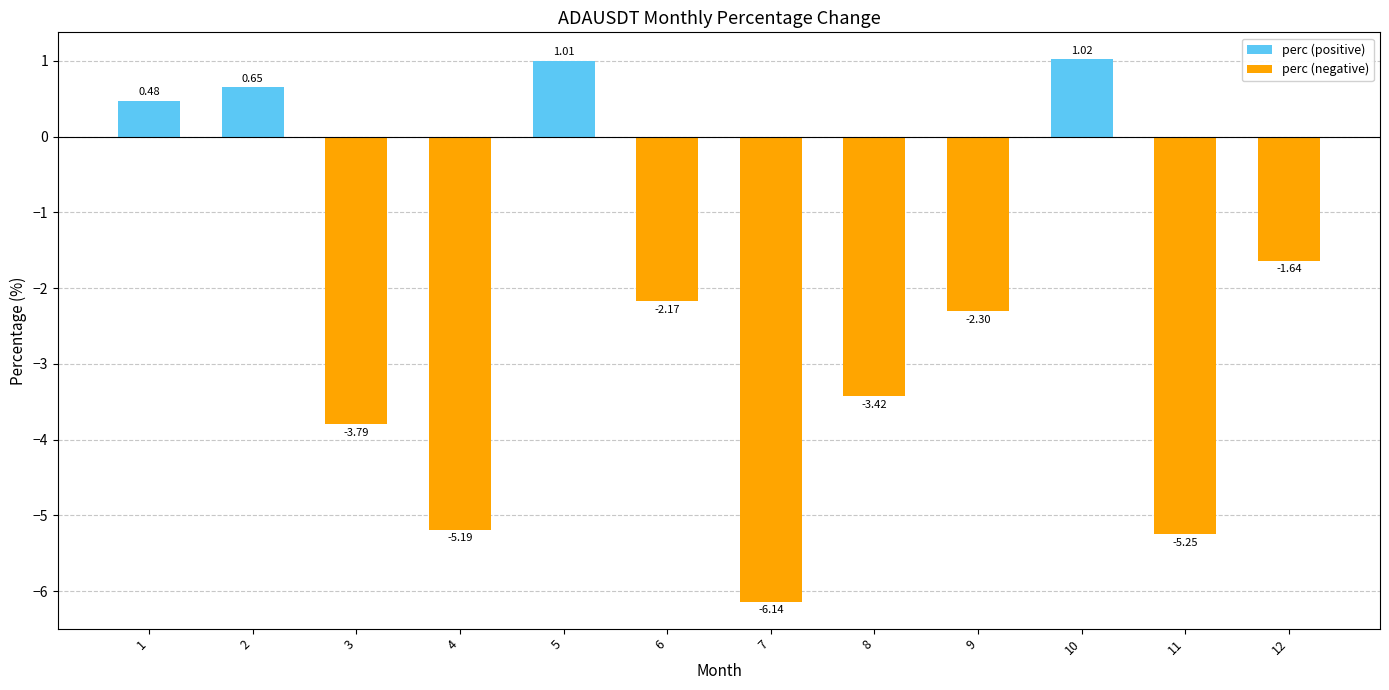

List the series in order of their overall mean, lowest first.

perc (negative), perc (positive)